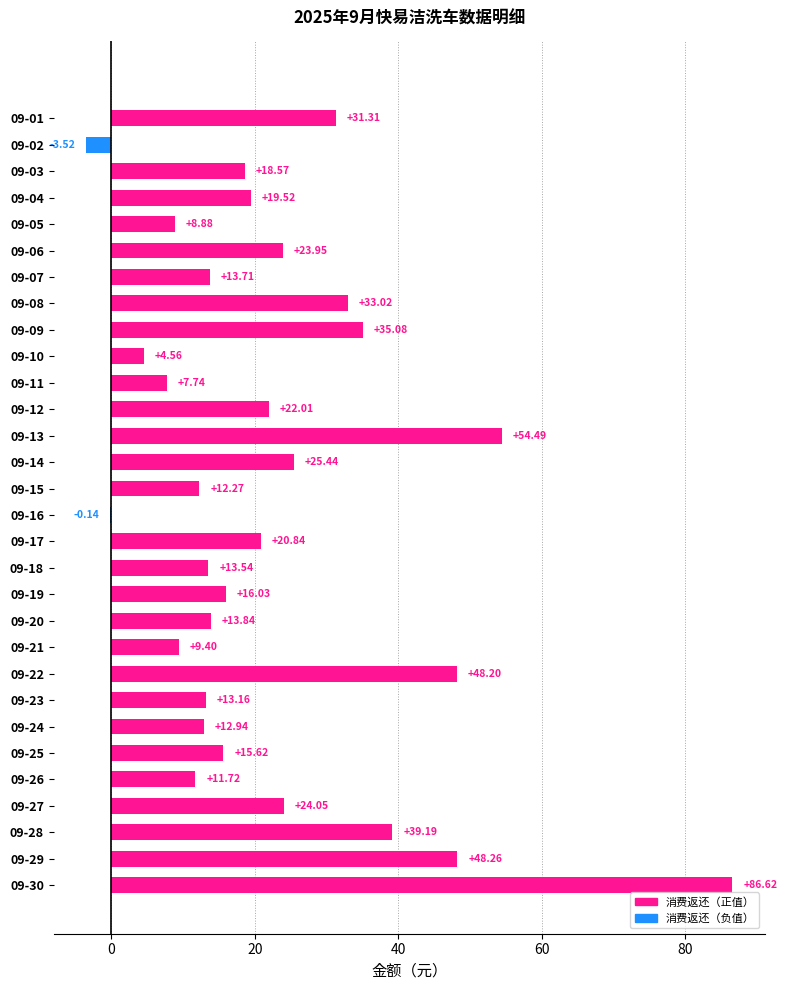

Are the bars horizontal?

Yes